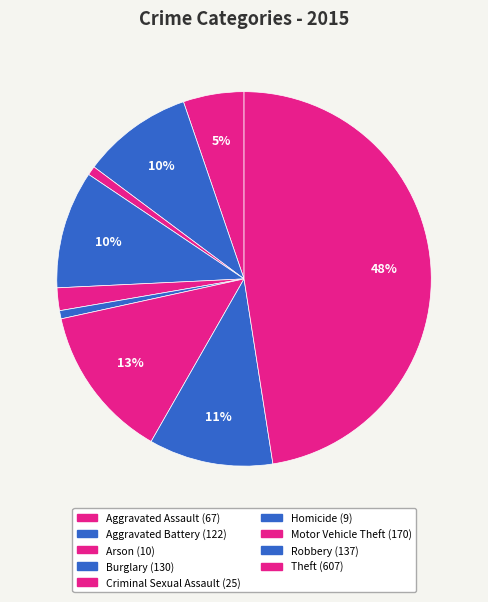

Count the number of slices in the pie.

9